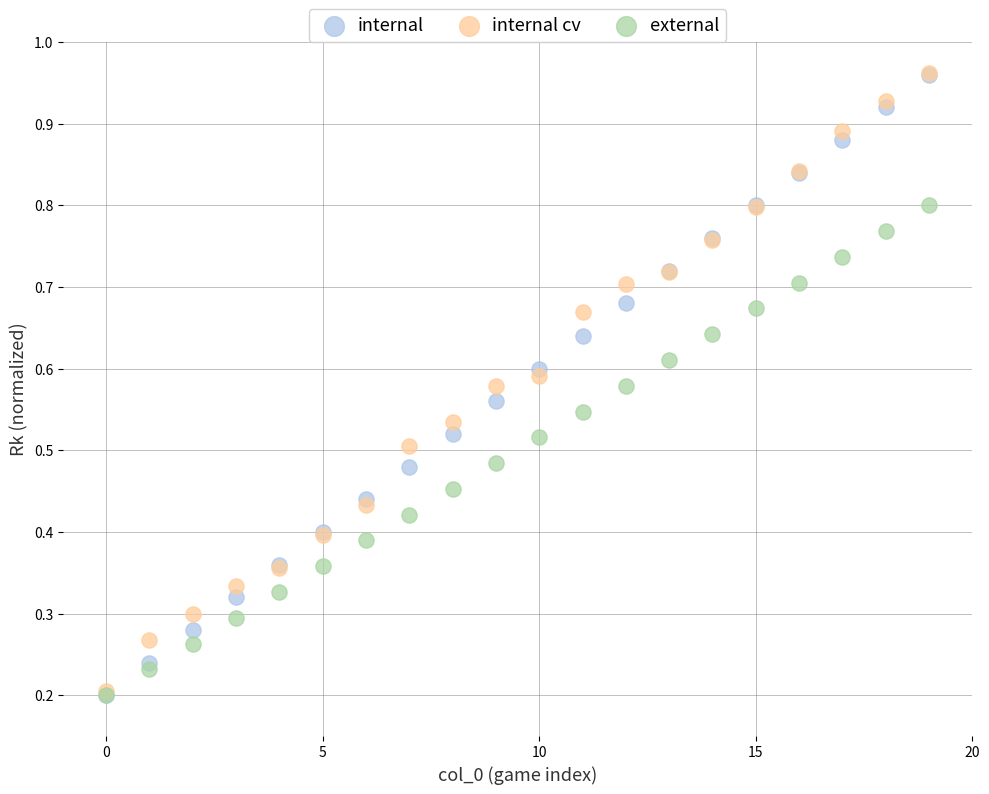

What are all the series names shown in the legend?

internal, internal cv, external